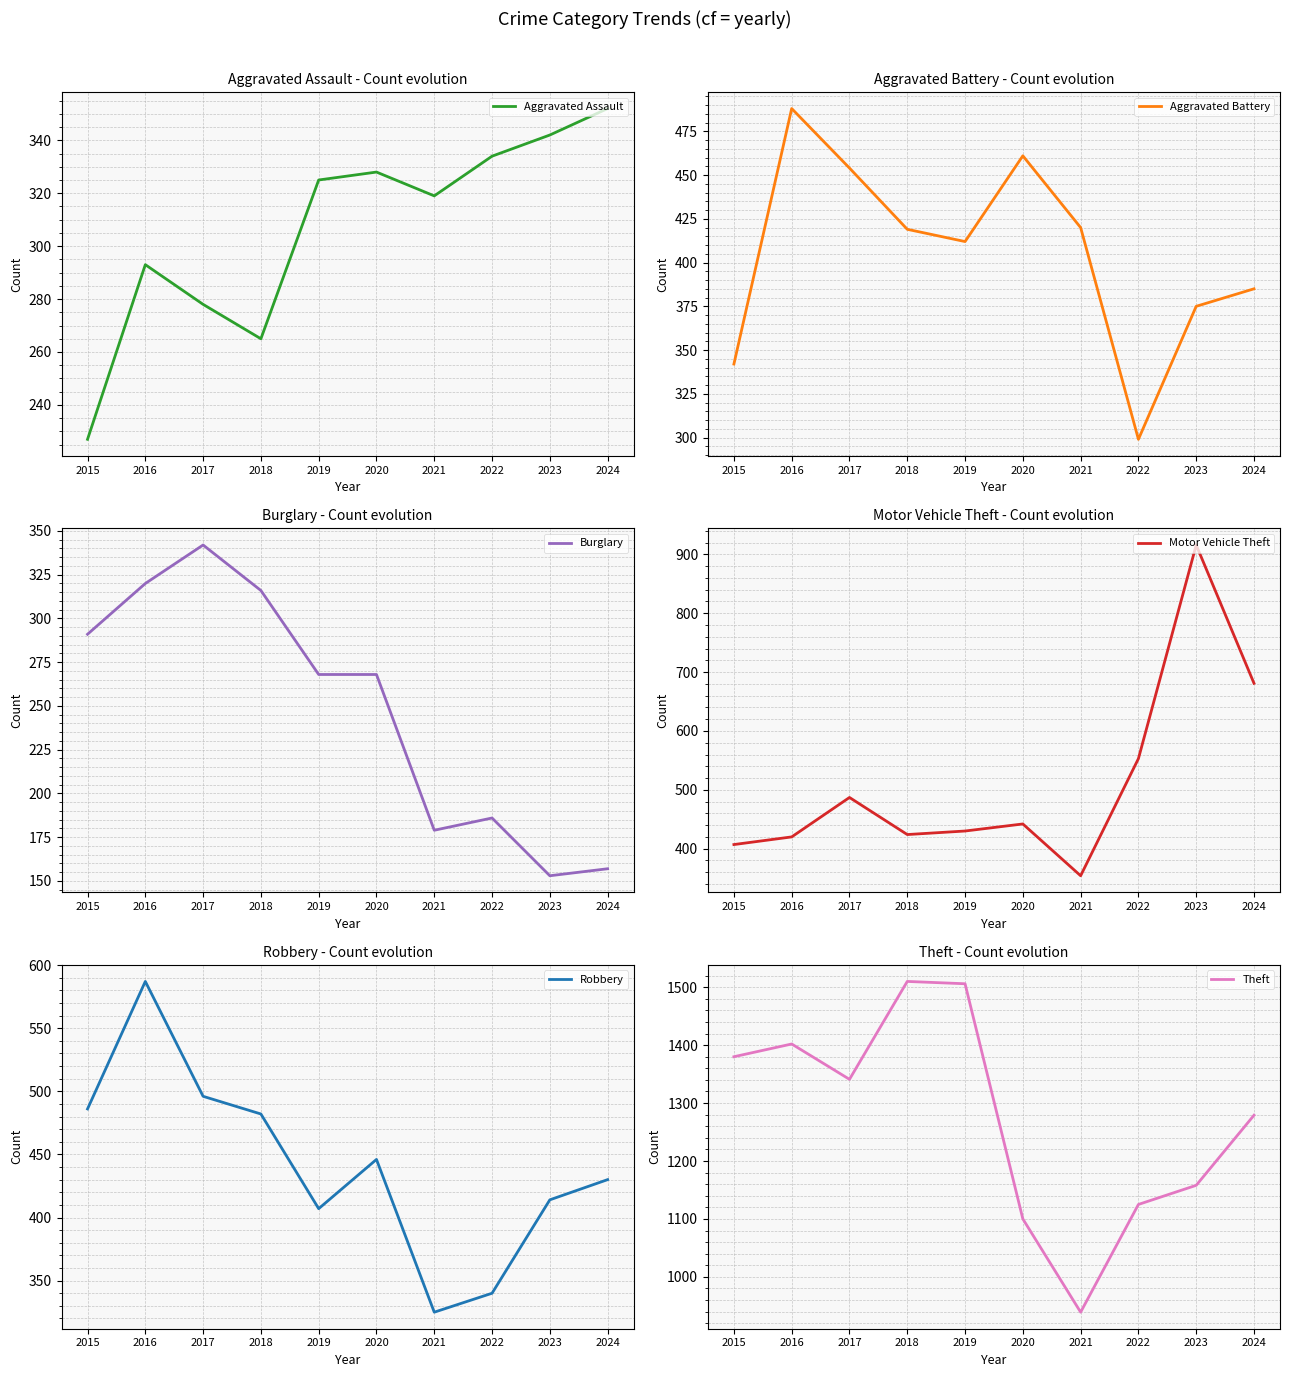

What is the difference between the second highest and second lowest values in the Theft series?

406